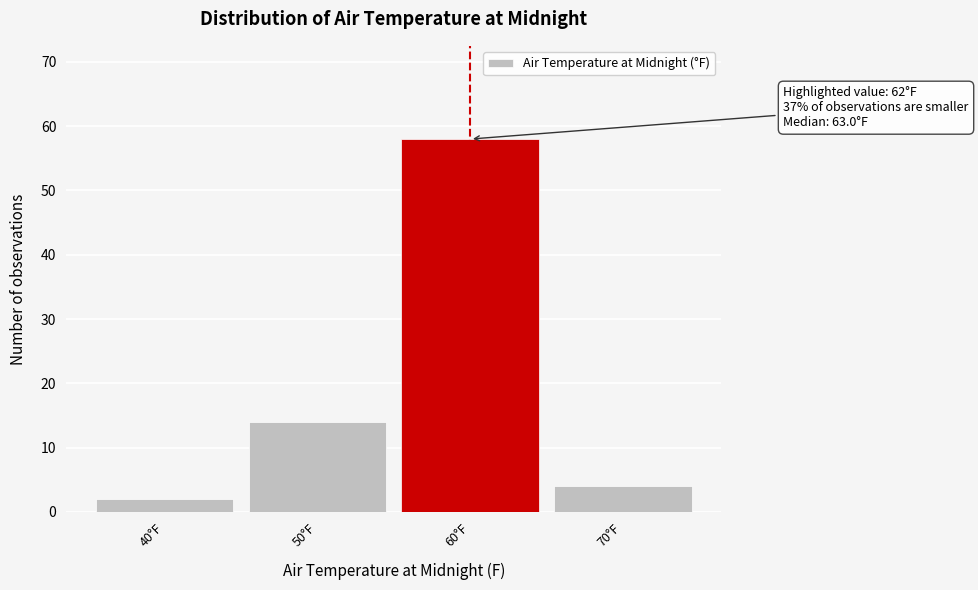

Reading right to left, extract all data points from this chart.

70°F=4	60°F=58	50°F=14	40°F=2